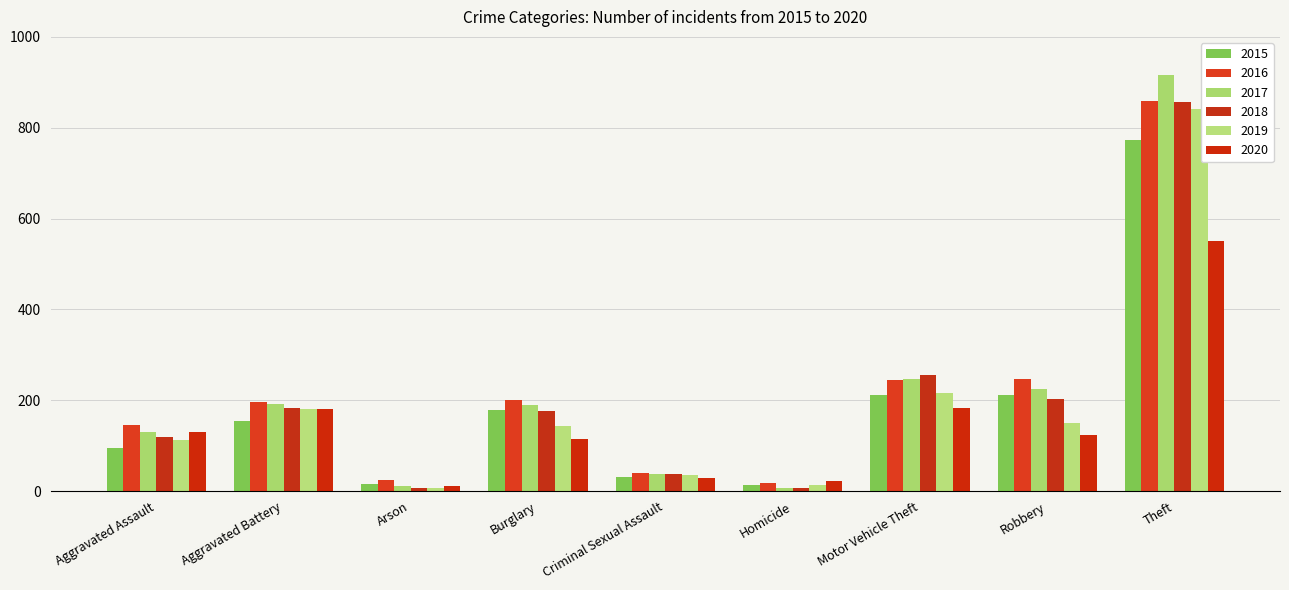

List the series in order of their peak value, lowest first.

2020, 2015, 2019, 2018, 2016, 2017